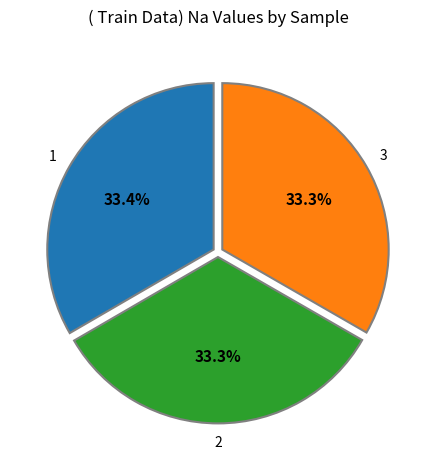

Does any single category account for the majority?

No